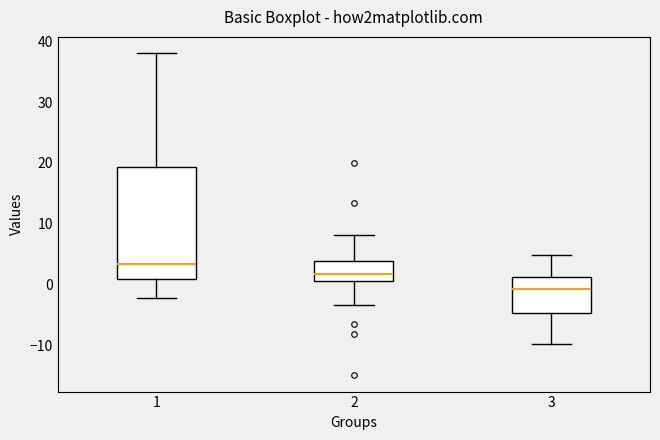

Reading left to right, transcribe this box plot: for each box, give where its median line is, the range the box spans, and where its two whiskers end, as read against the y-axis. The values are not printed on the chart, so give them approximately, as read against the axis.

1: median 3, box 1 to 19, whiskers -2 to 38
2: median 2, box 1 to 4, whiskers -3 to 8
3: median -1, box -5 to 1, whiskers -10 to 5